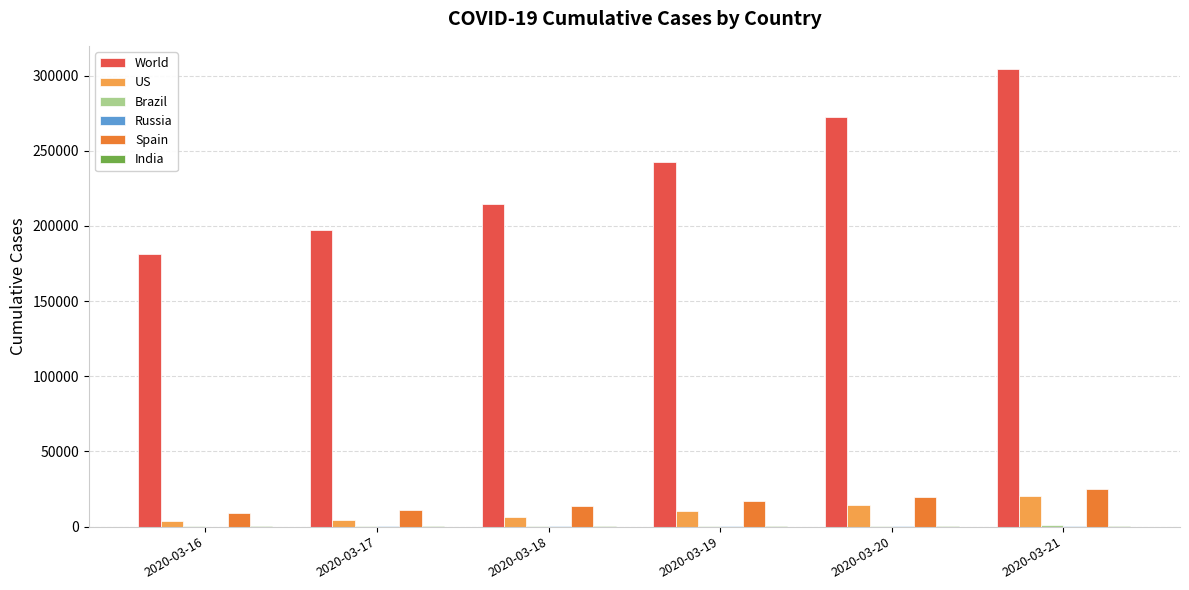

At which category is the sum across all series the highest?

2020-03-21